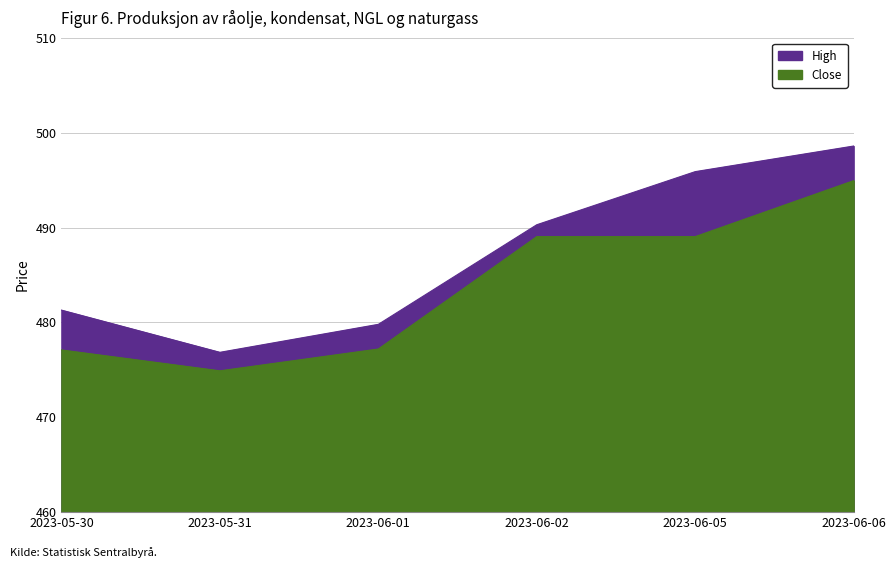

What is the highest value of the Close series?

494.9